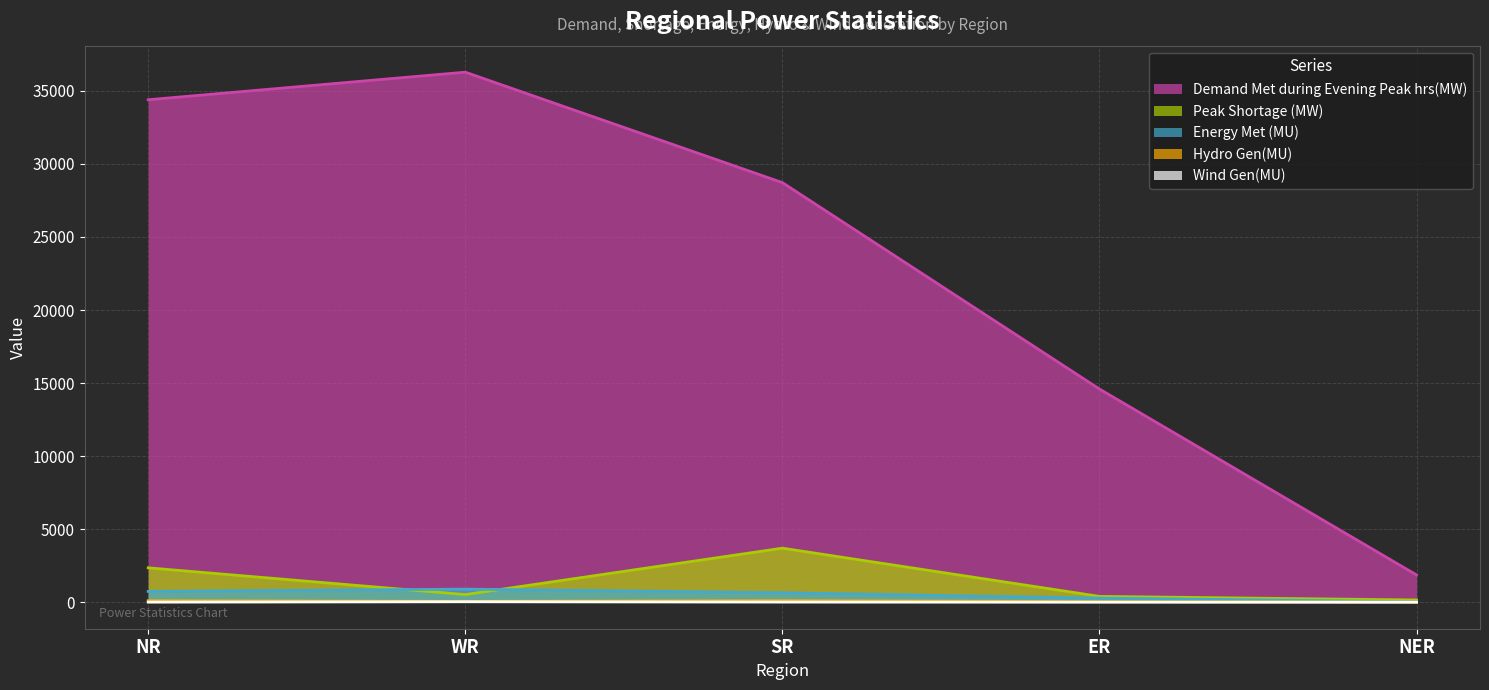

How many values in the Wind Gen(MU) series are below 5?

2